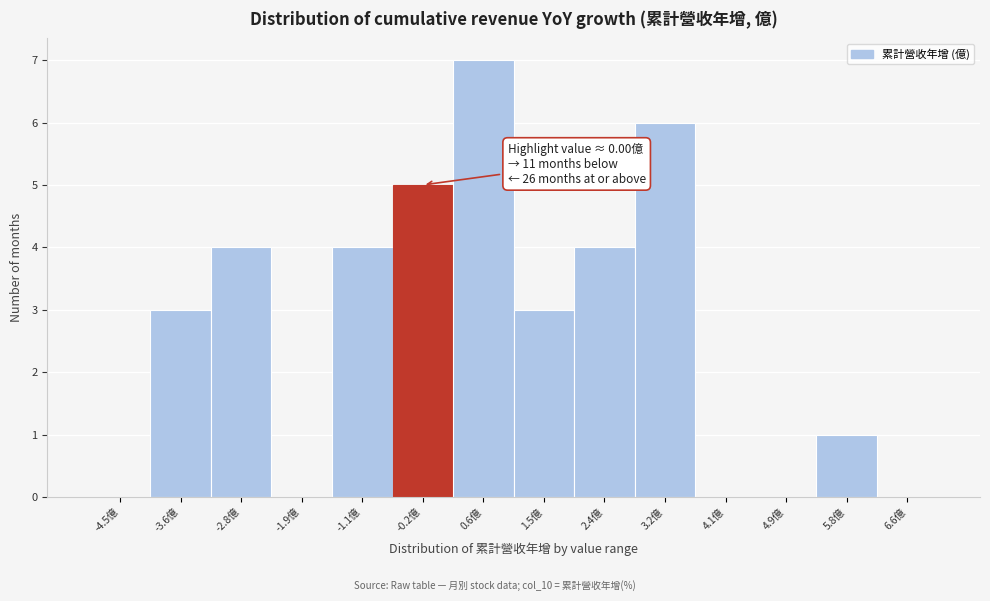

Reading left to right, list all the values displayed in this chart.

-4.5億=0	-3.6億=3	-2.8億=4	-1.9億=0	-1.1億=4	-0.2億=5	0.6億=7	1.5億=3	2.4億=4	3.2億=6	4.1億=0	4.9億=0	5.8億=1	6.6億=0